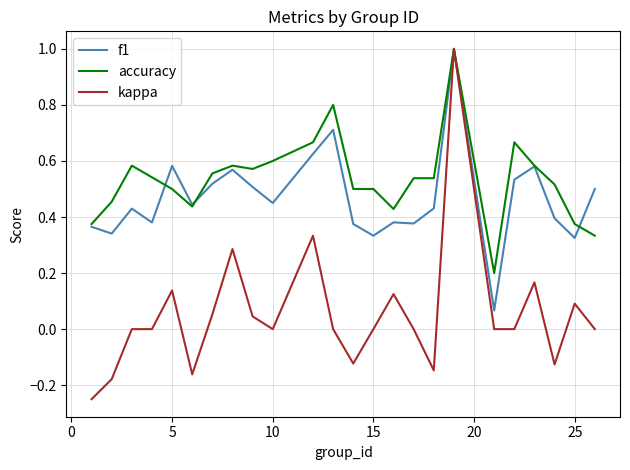

Which series has the largest range (max minus min)?

kappa